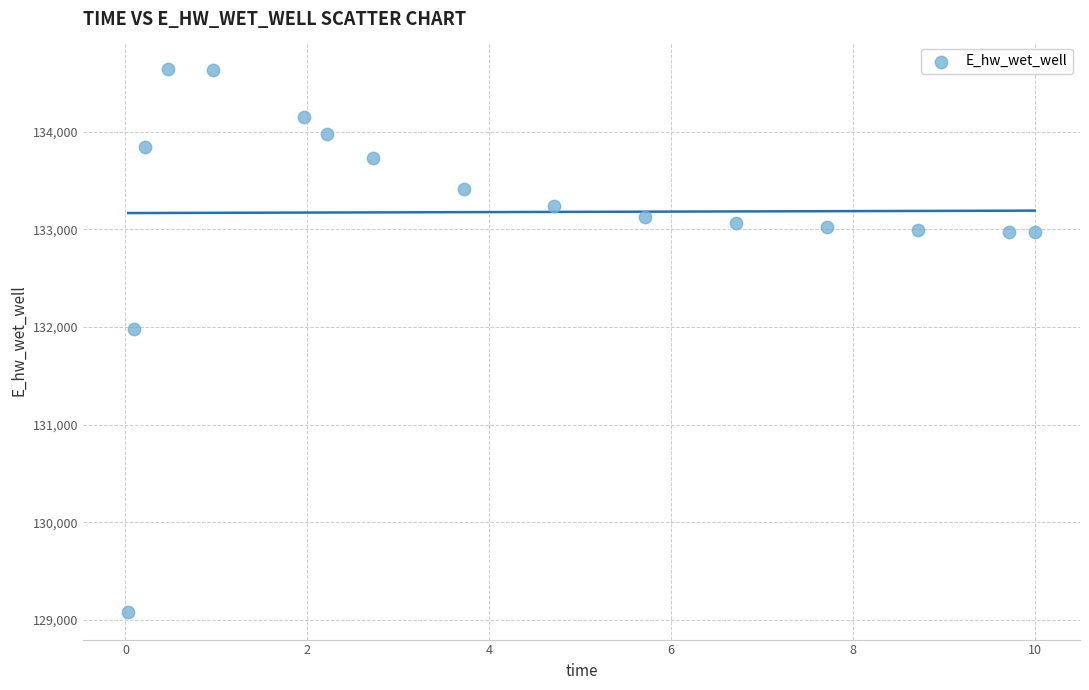

What Y value in the scatter plot is closest to 131861?

131982.4